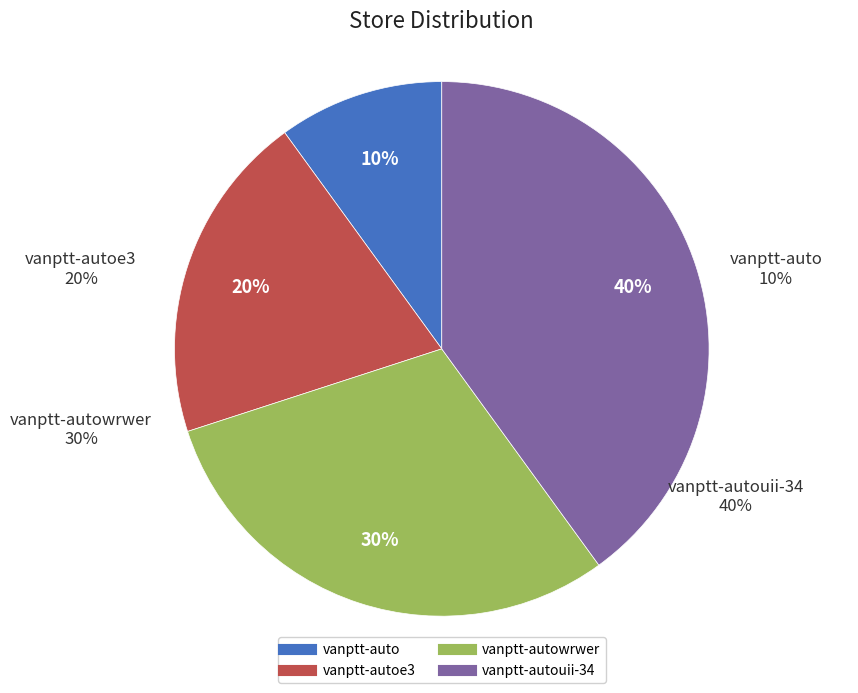

How many segments does this pie chart have?

4